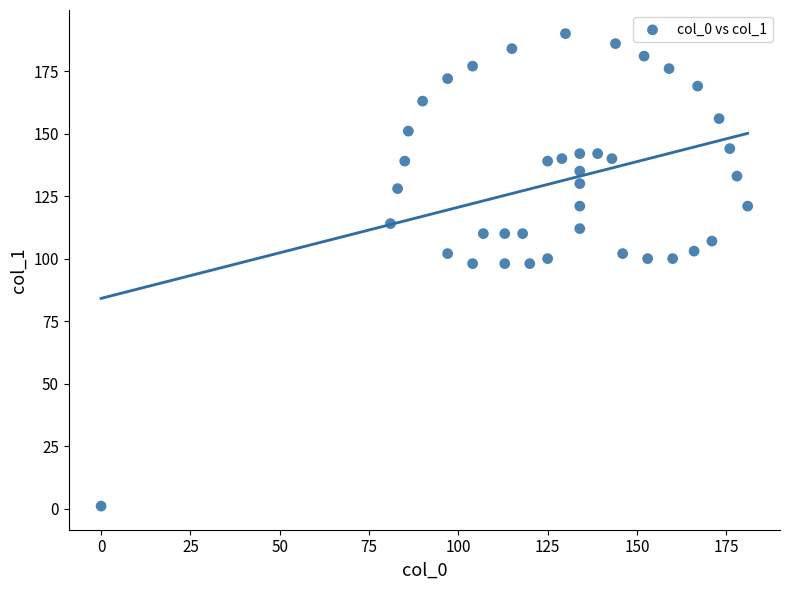

What is the range of Y values (max minus min)?

189